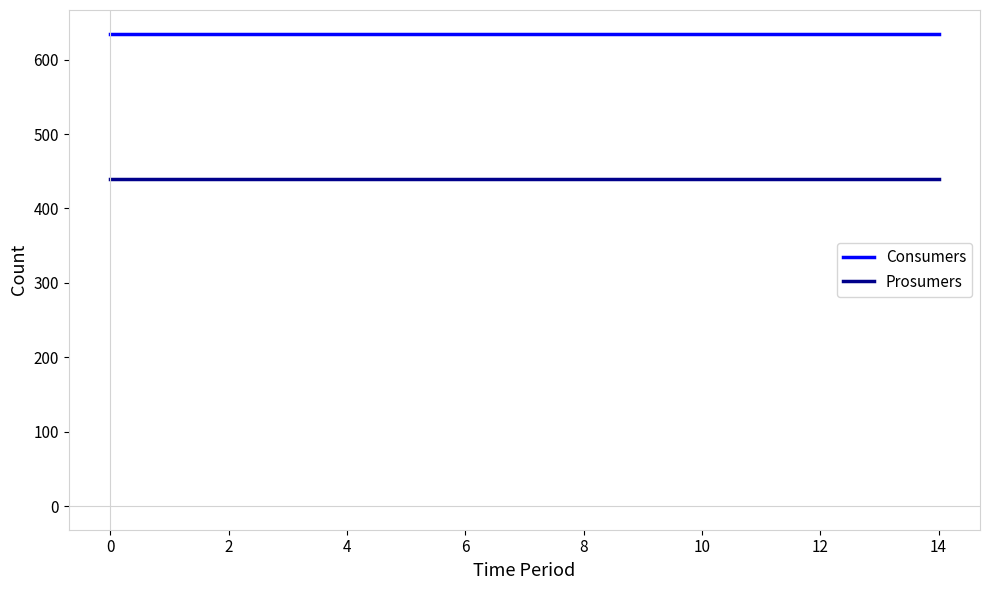

True or false: Consumers and Prosumers cross at least once.

False